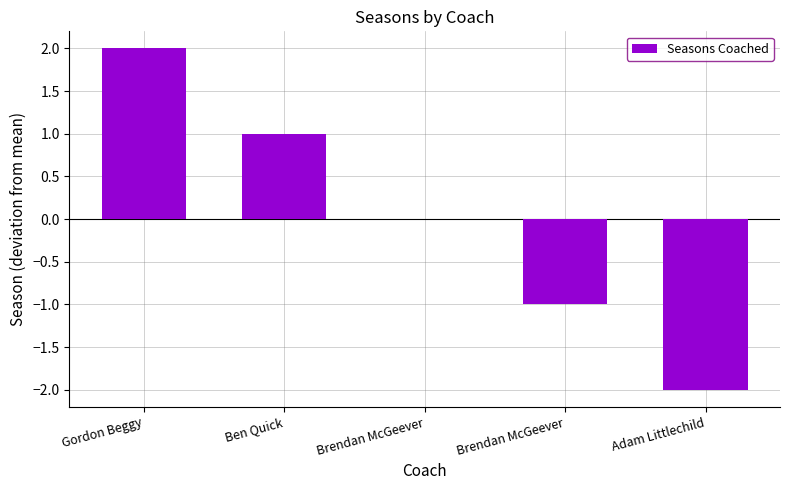

Rank the categories by value from lowest to highest.

Adam Littlechild, Brendan McGeever, Brendan McGeever, Ben Quick, Gordon Beggy